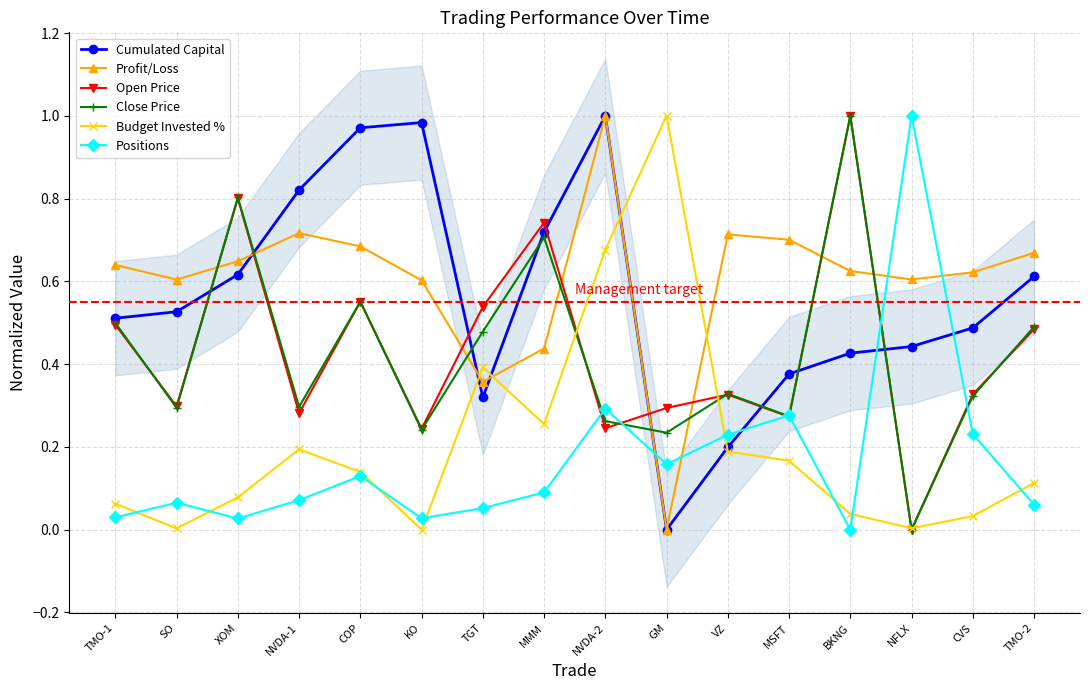

What are all the series names shown in the legend?

Cumulated Capital, Profit/Loss, Open Price, Close Price, Budget Invested %, Positions